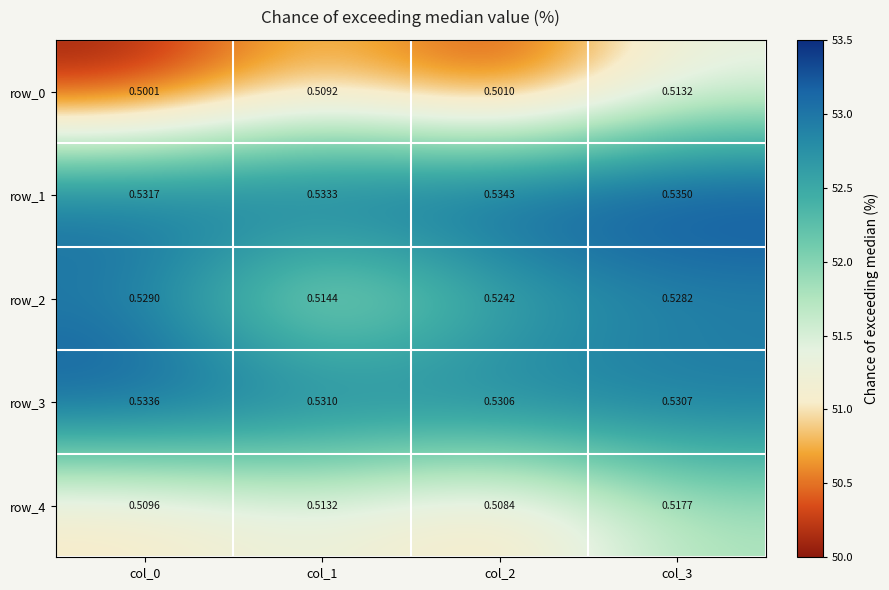

Count the number of categories in the chart.

4